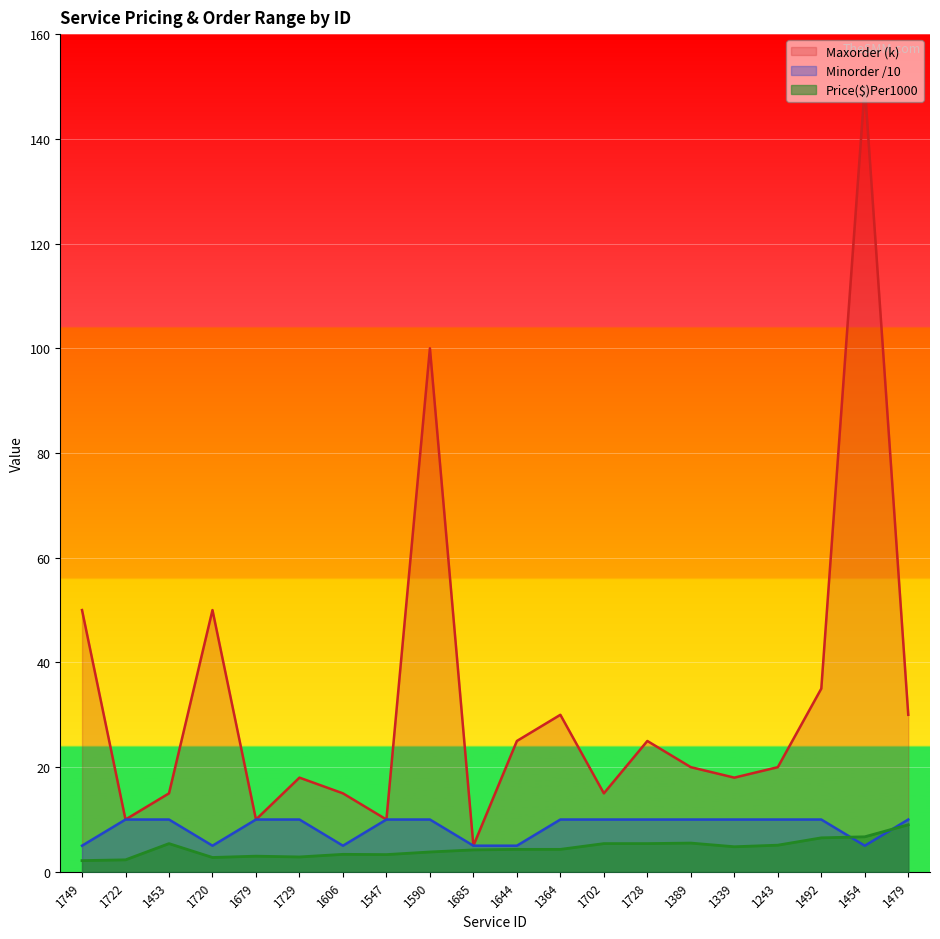

What is the label of the 13th point from the left?

1702